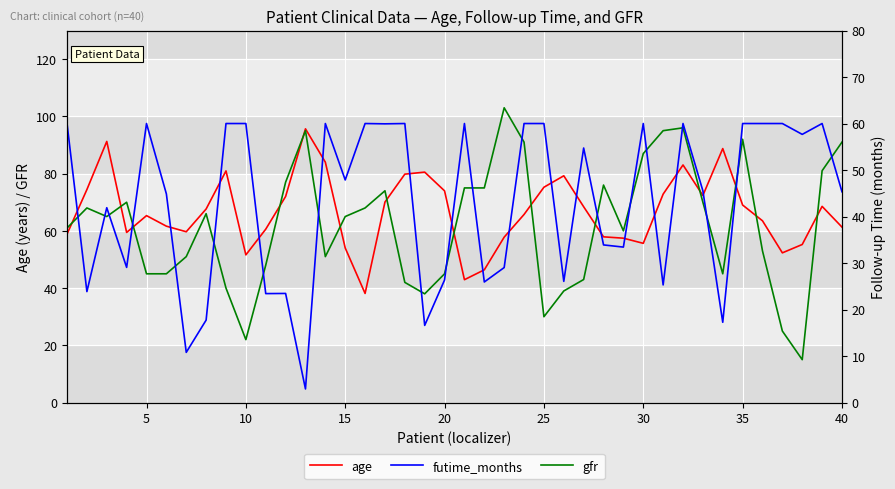

What is the highest value of the age series?

95.6